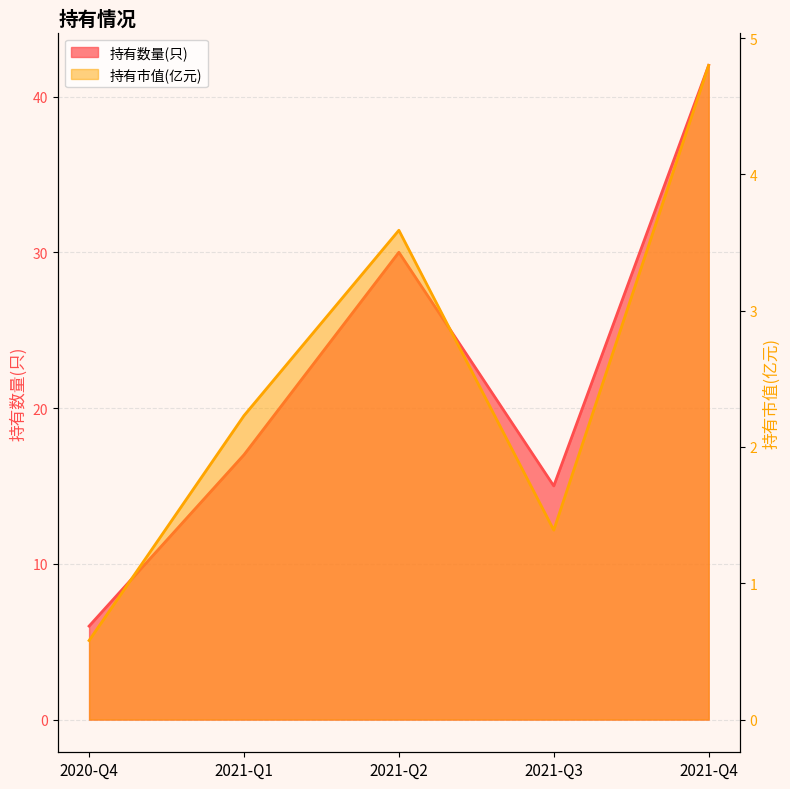

The value of 持有数量(只) at 2020-Q4 is 6.0. True or false?

True